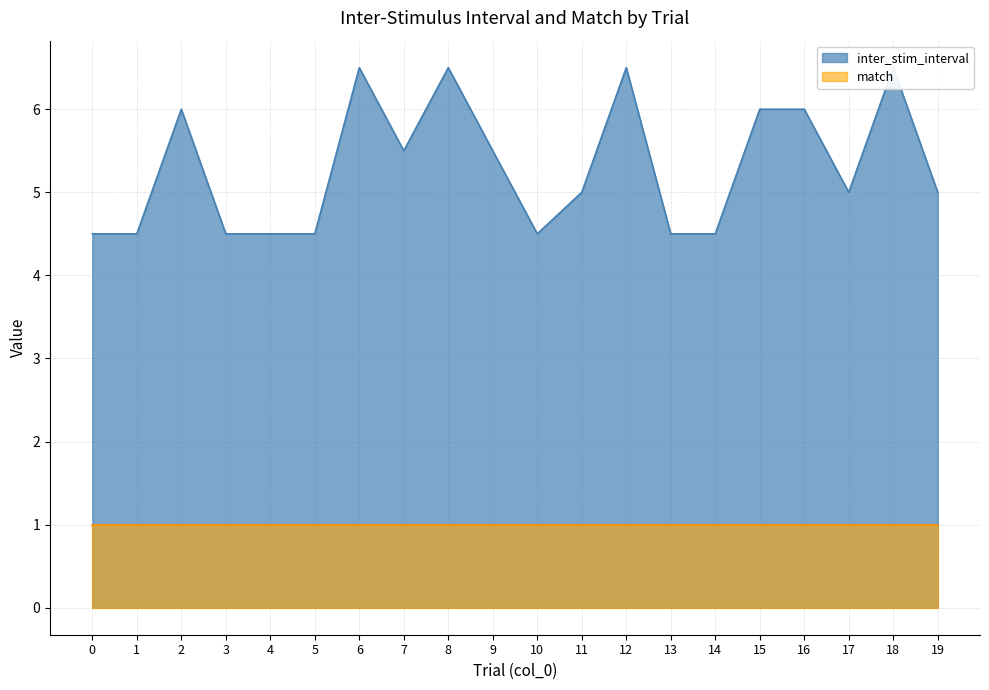

Count the values in the range 4 to 6.

16